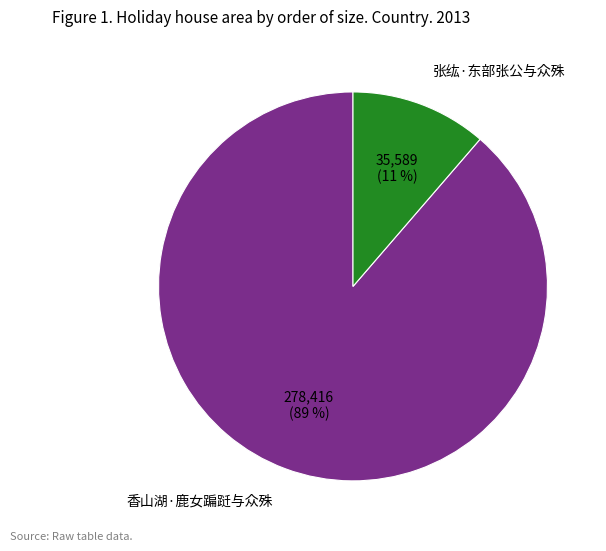

Is there a majority slice in this chart?

Yes